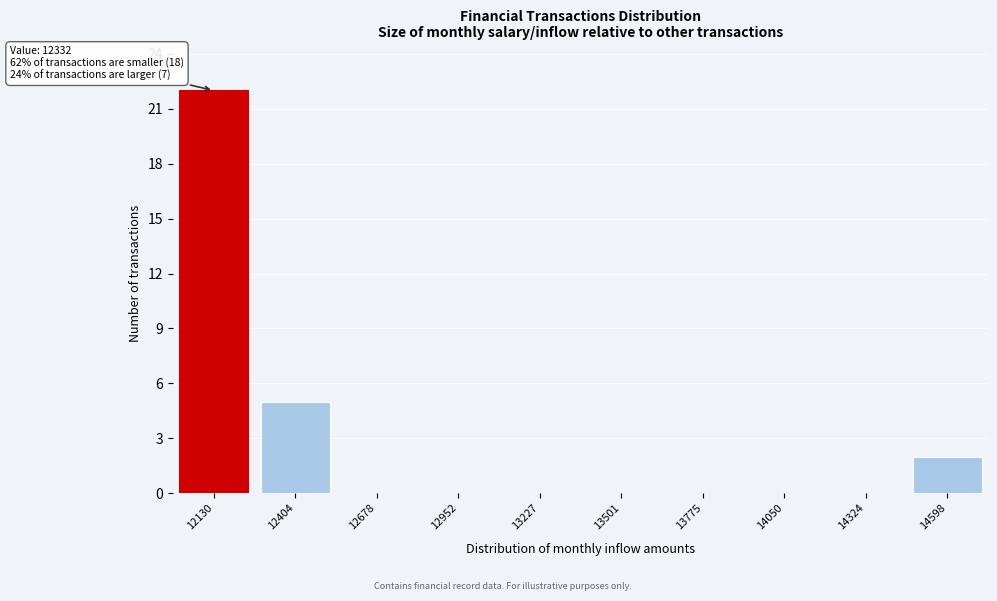

Reading right to left, extract all data points from this chart.

14598=2	14324=0	14050=0	13775=0	13501=0	13227=0	12952=0	12678=0	12404=5	12130=22